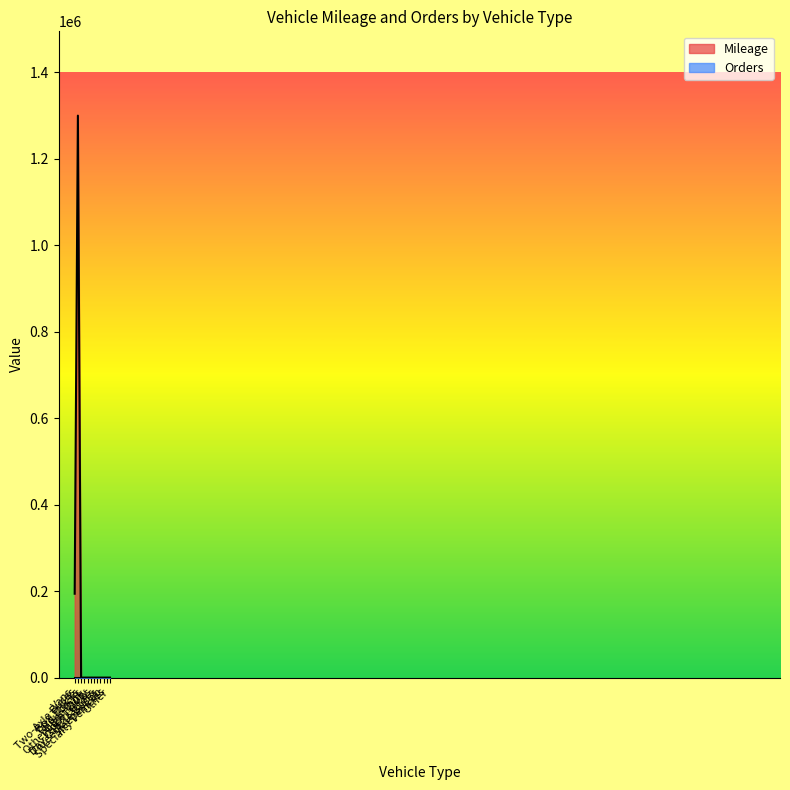

Which label corresponds to the smallest value in the chart?

Box Trucks